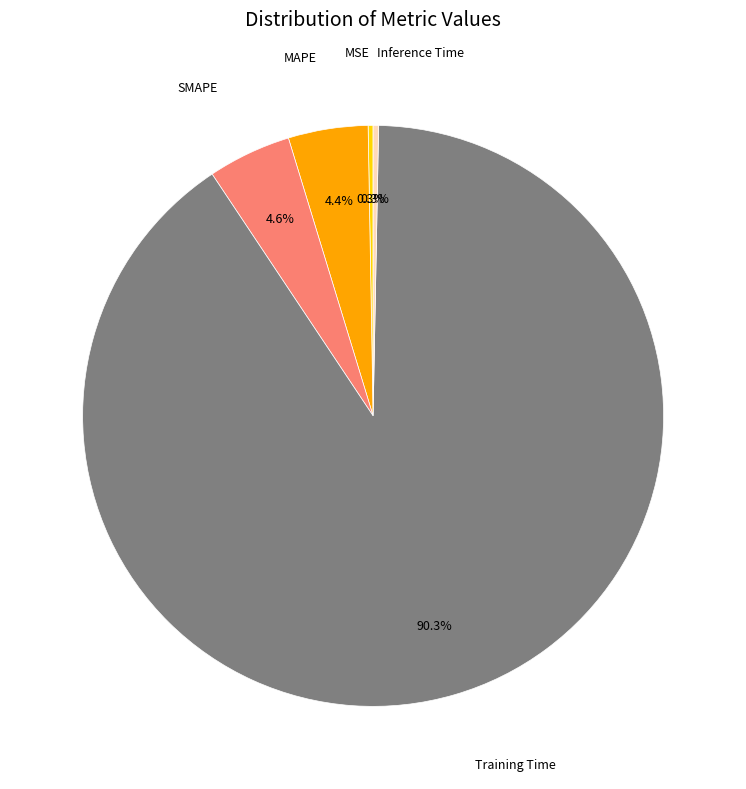

Is there a majority slice in this chart?

Yes